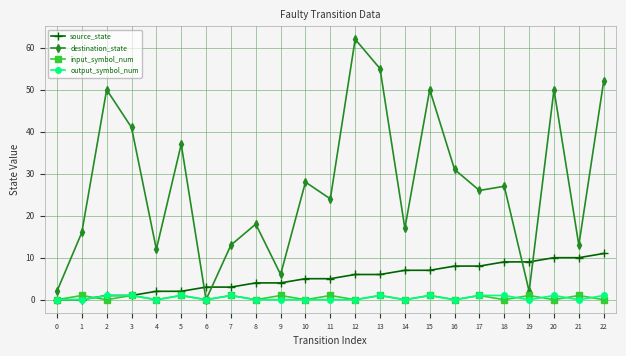

Which series changed the most between 8 and 9?

destination_state